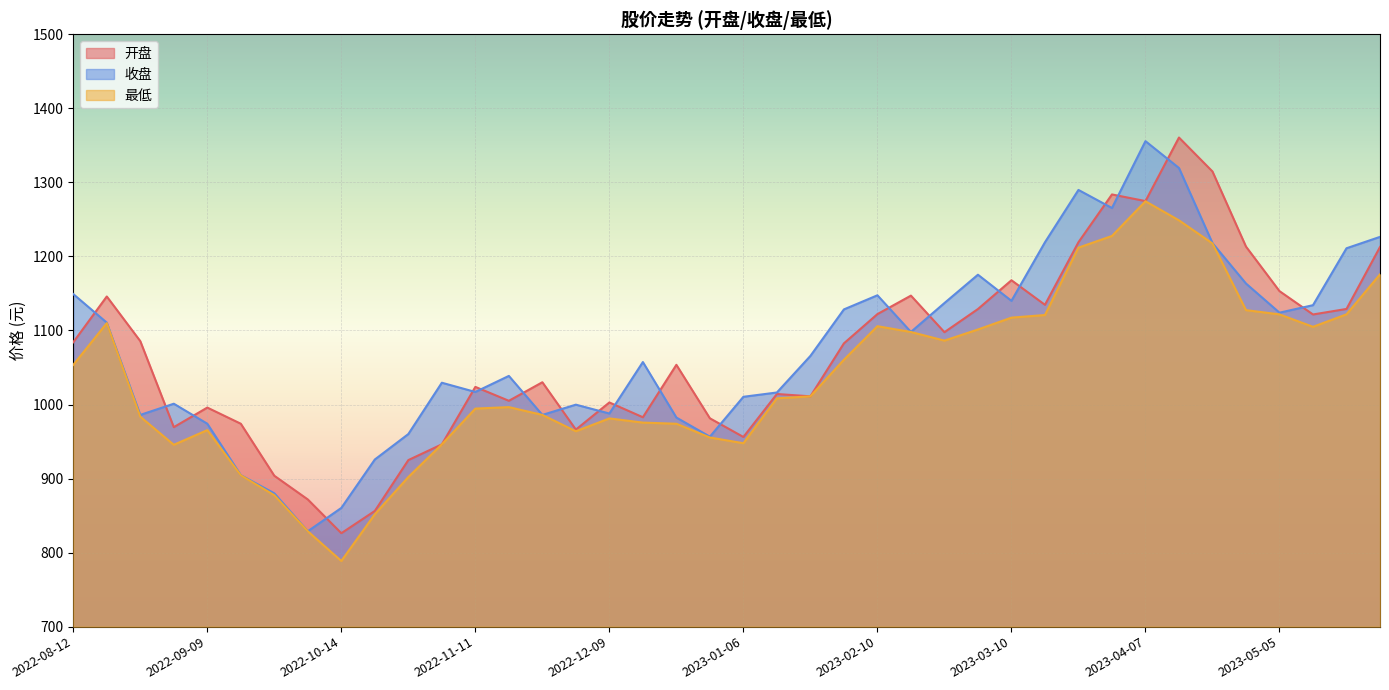

What is the total value across all series at 2022-12-02?

2929.8